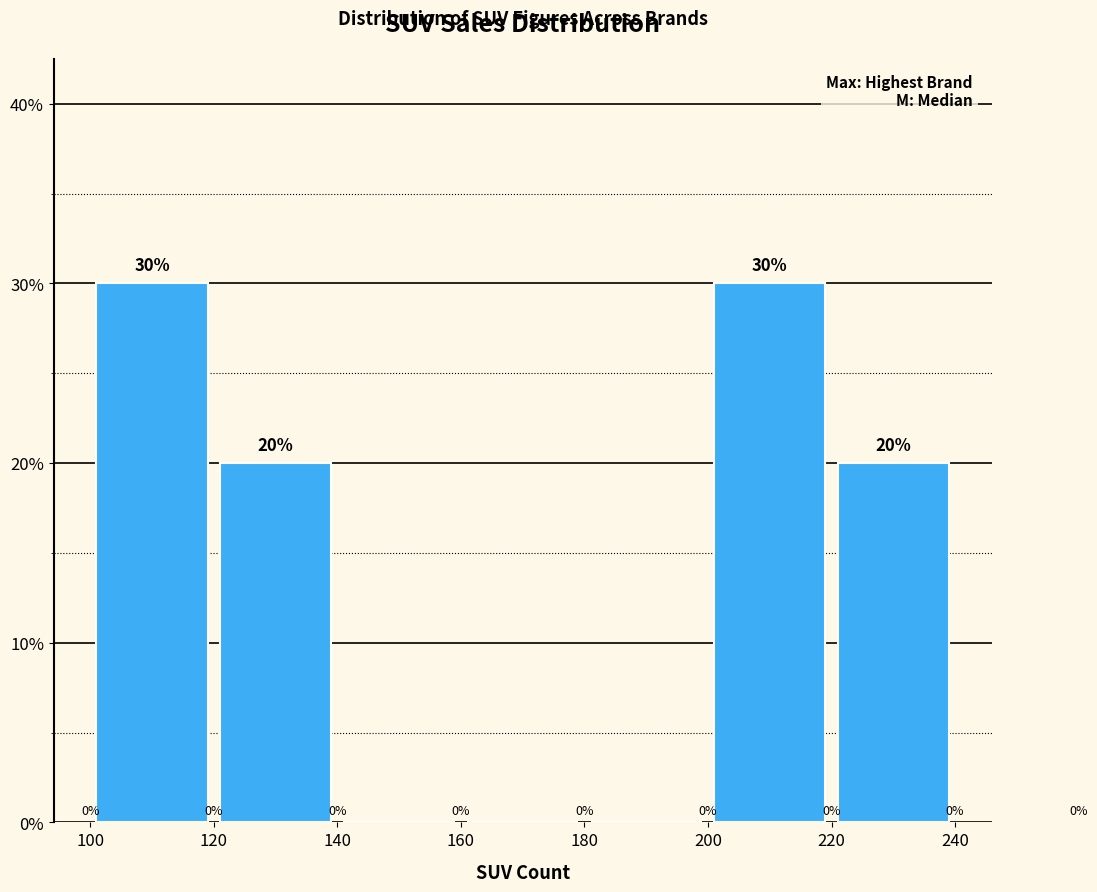

Reading left to right, list every bar in this chart as the range it spans on the x-axis followed by its height.

100 to 120: 30
120 to 140: 20
140 to 160: 0
160 to 180: 0
180 to 200: 0
200 to 220: 30
220 to 240: 20